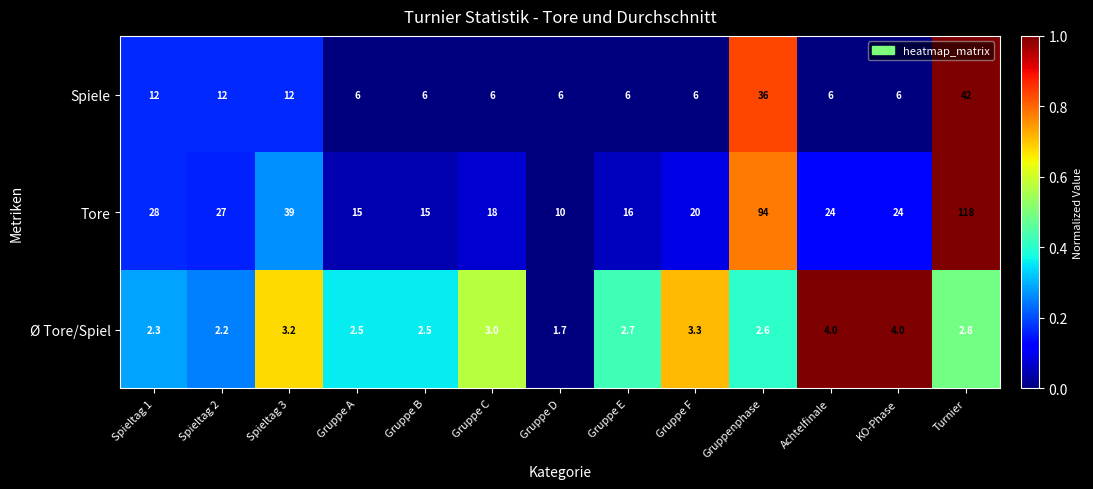

True or false: Spiele has a value of 42.0 at Turnier.

True